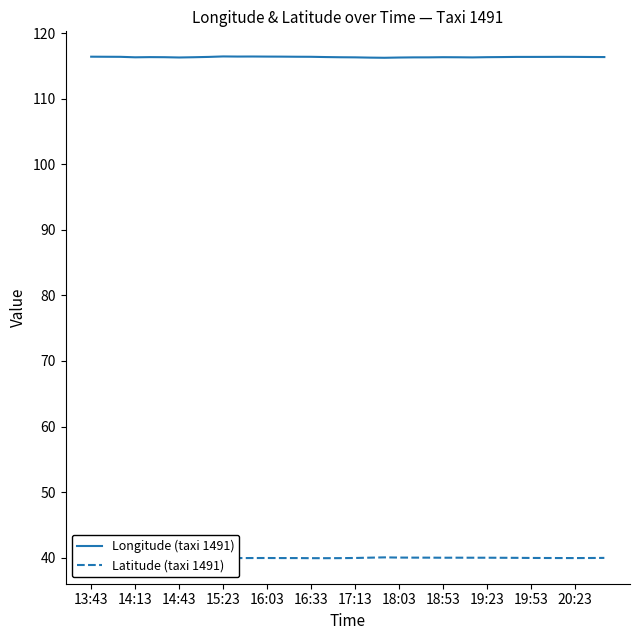

What is the lowest value of the Longitude (taxi 1491) series?

116.3